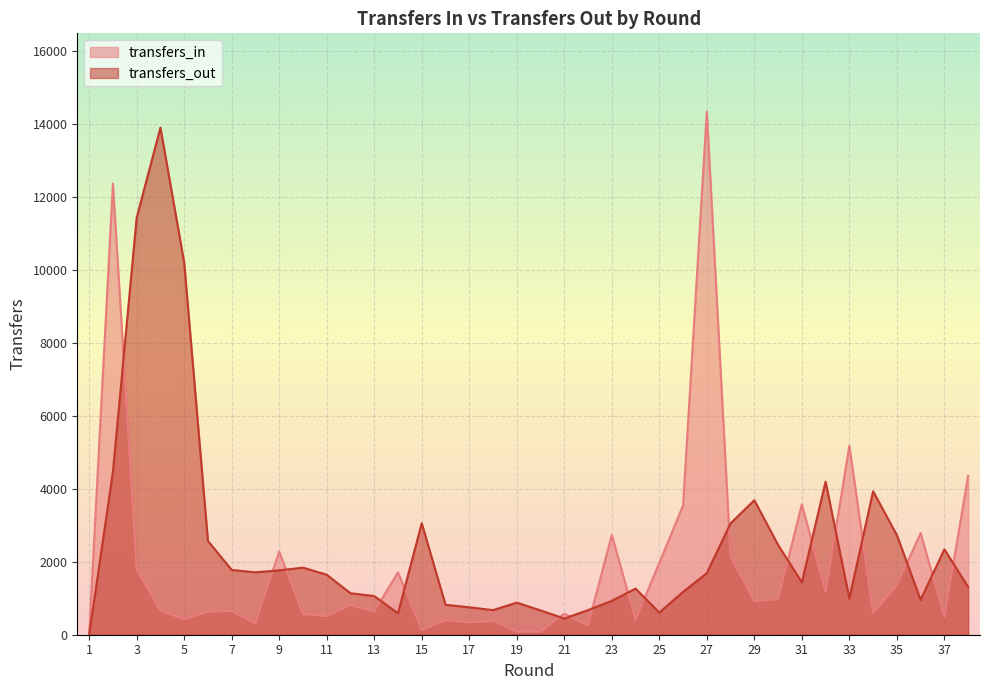

Which series ends up on top after the final intersection of transfers_out and transfers_in?

transfers_in